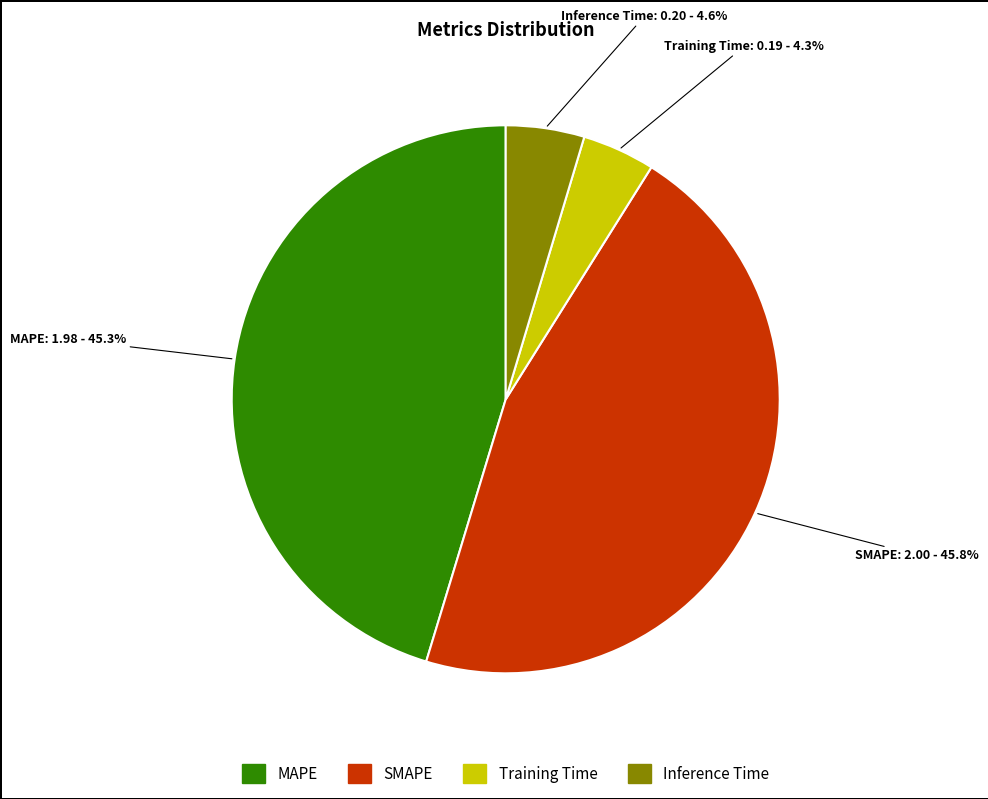

Do Inference Time and Training Time together represent more than half of the pie?

No